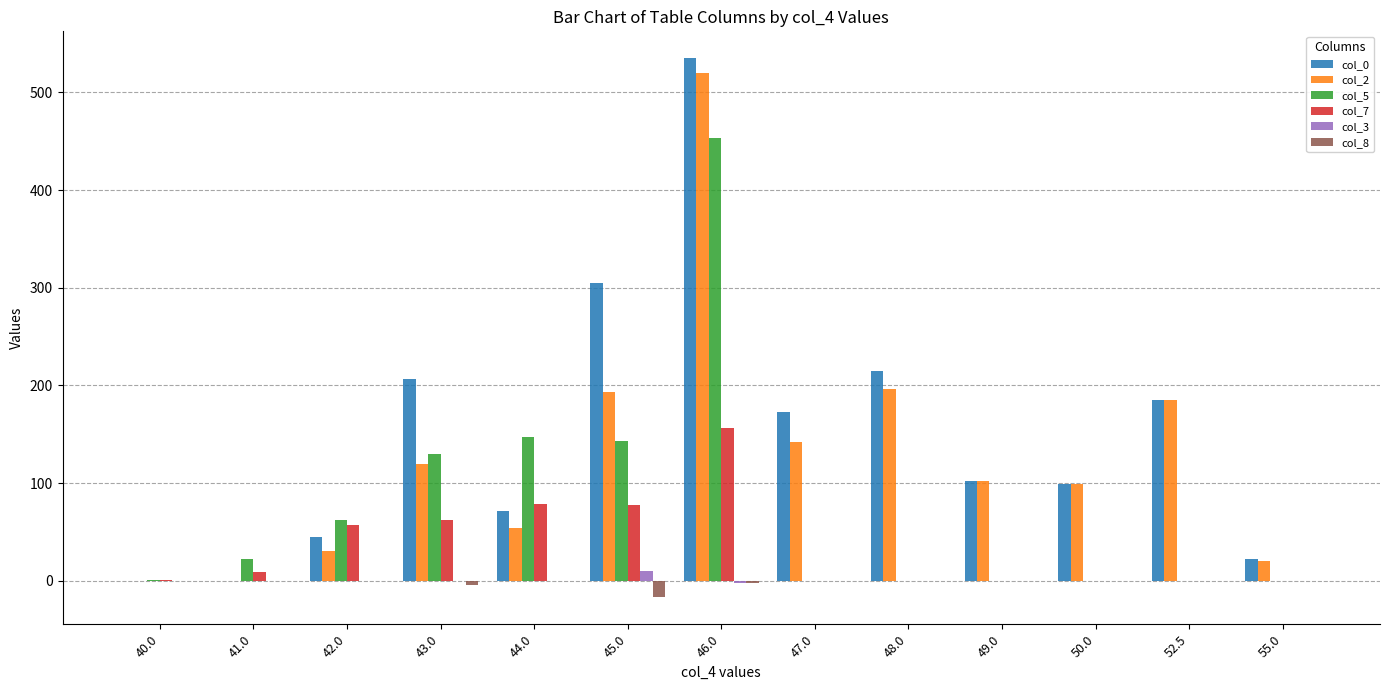

At which category is the sum across all series the highest?

46.0